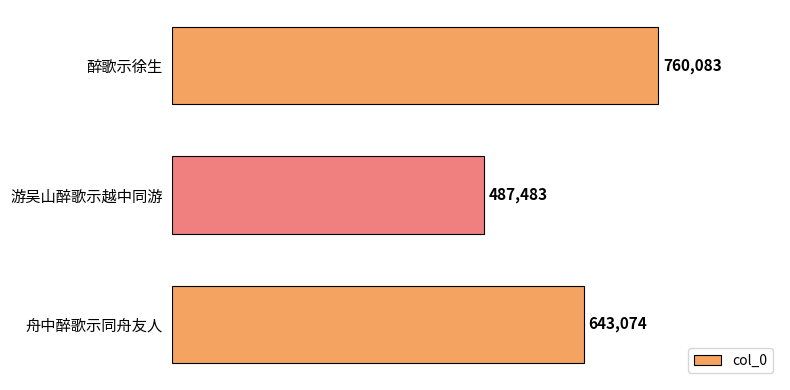

At which category does the chart reach its minimum across all series?

游吴山醉歌示越中同游